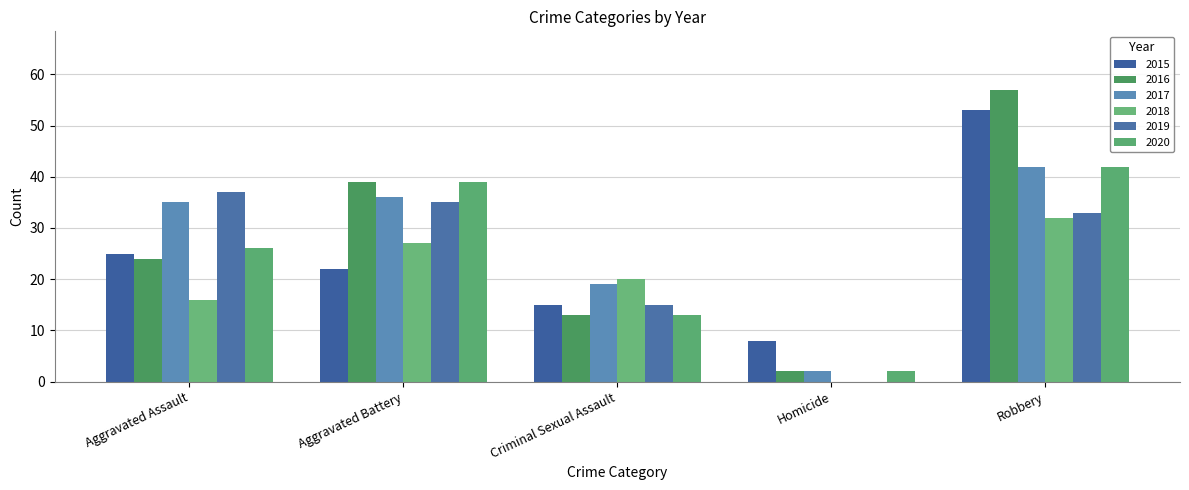

Is the value of 2015 at Homicide greater than the value of 2020 at Homicide?

Yes